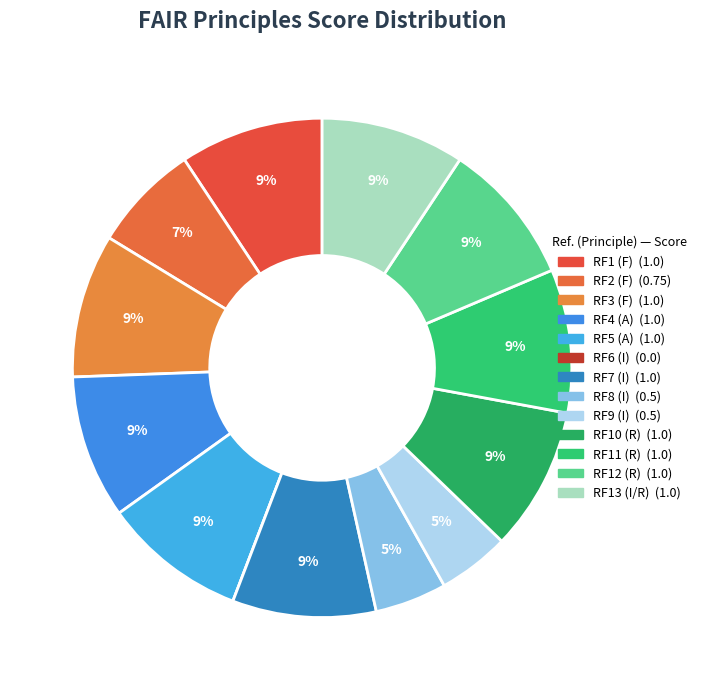

Which slice is the smallest?

RF6 (I)